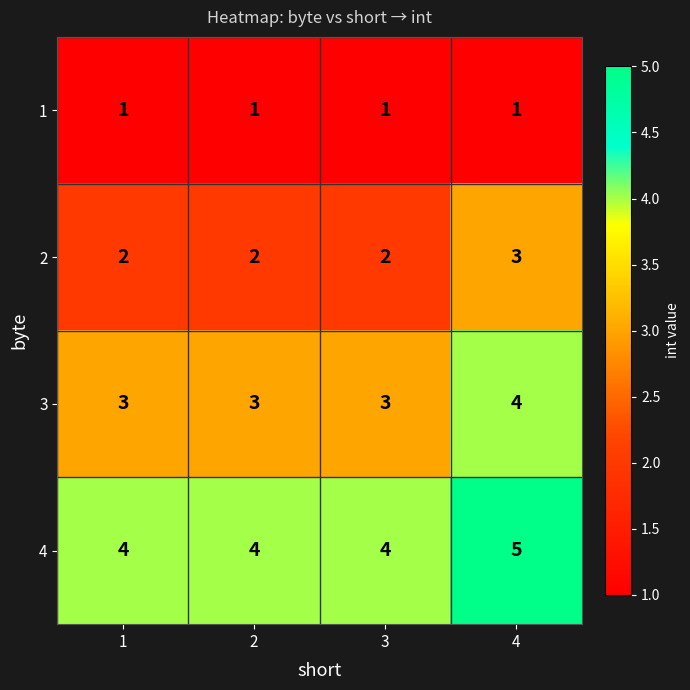

What is the sum of the 3 values at 2 and 1?

6